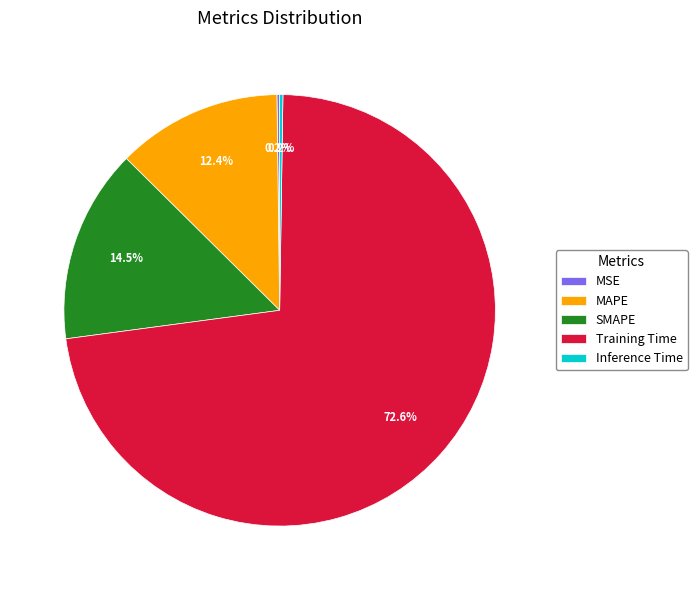

Which slice is the largest?

Training Time